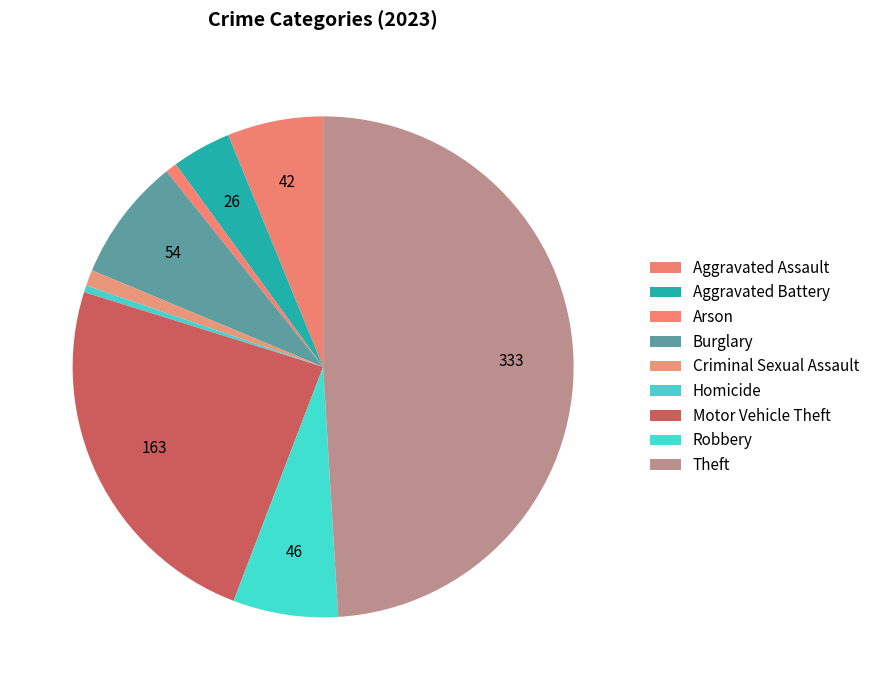

Does Aggravated Battery account for over 50% of the chart?

No